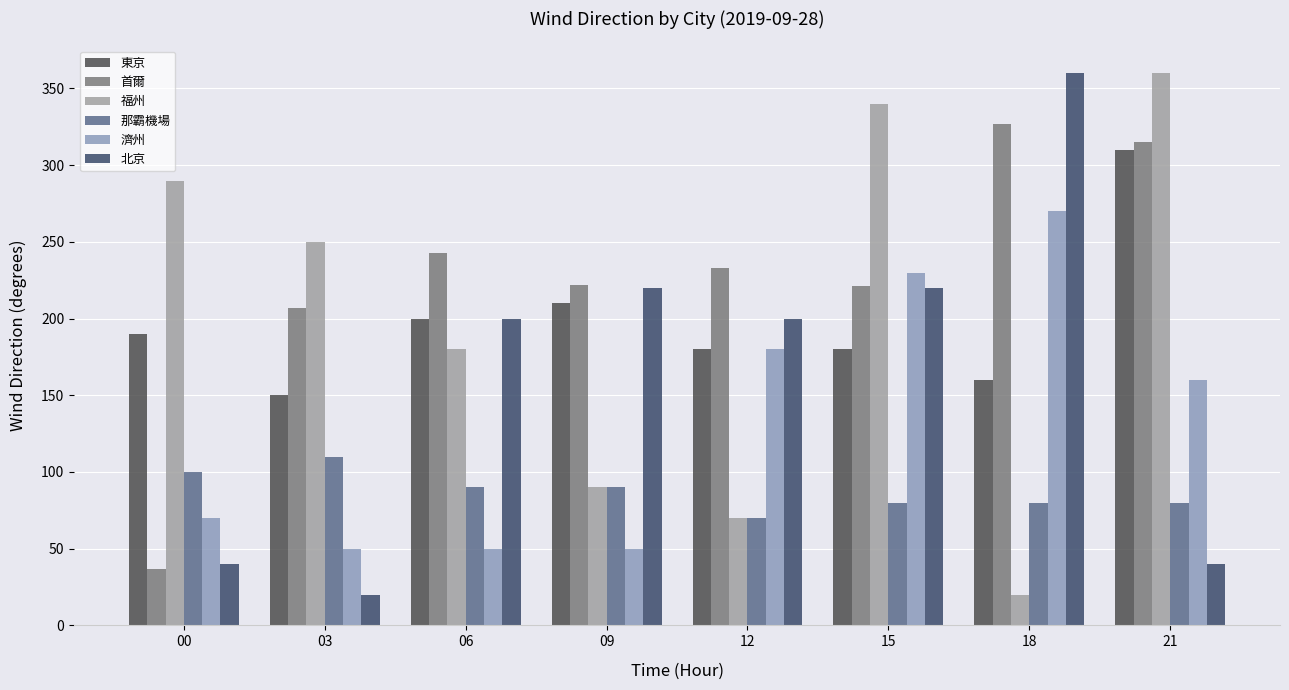

What is the difference between the highest and lowest values at 15?

260